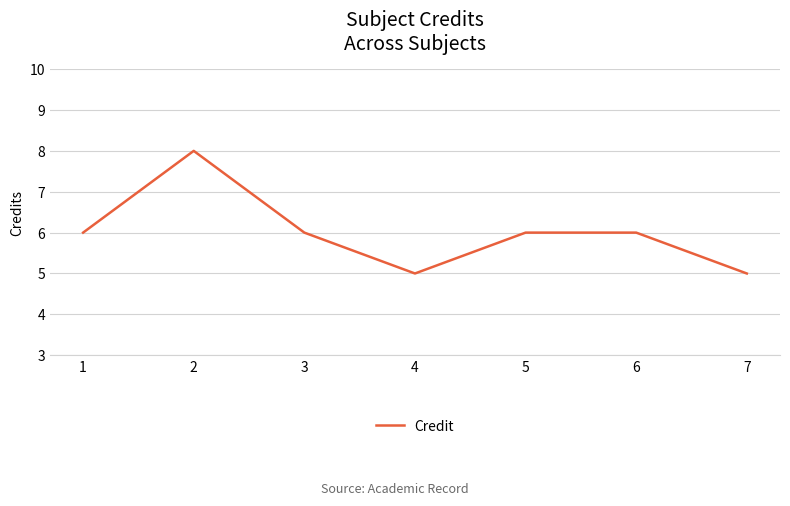

What is the greatest value displayed?

8